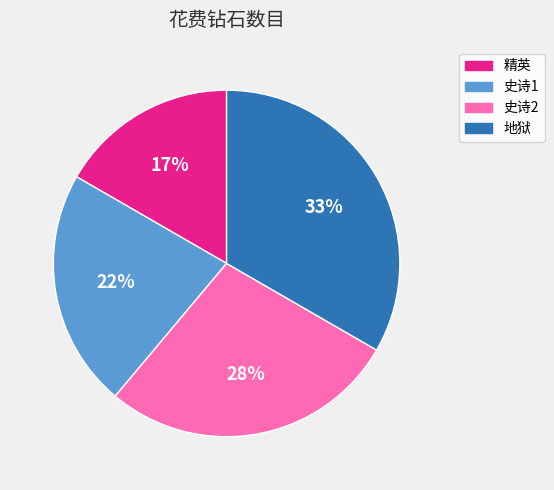

Do 地狱 and 史诗1 together represent more than half of the pie?

Yes